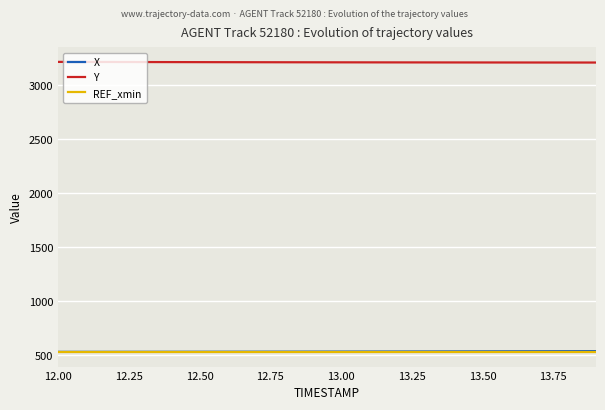

What is the smallest value displayed?

531.3